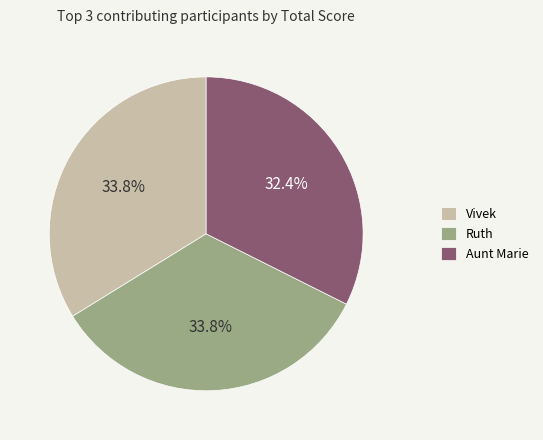

How many slices are in this pie chart?

3